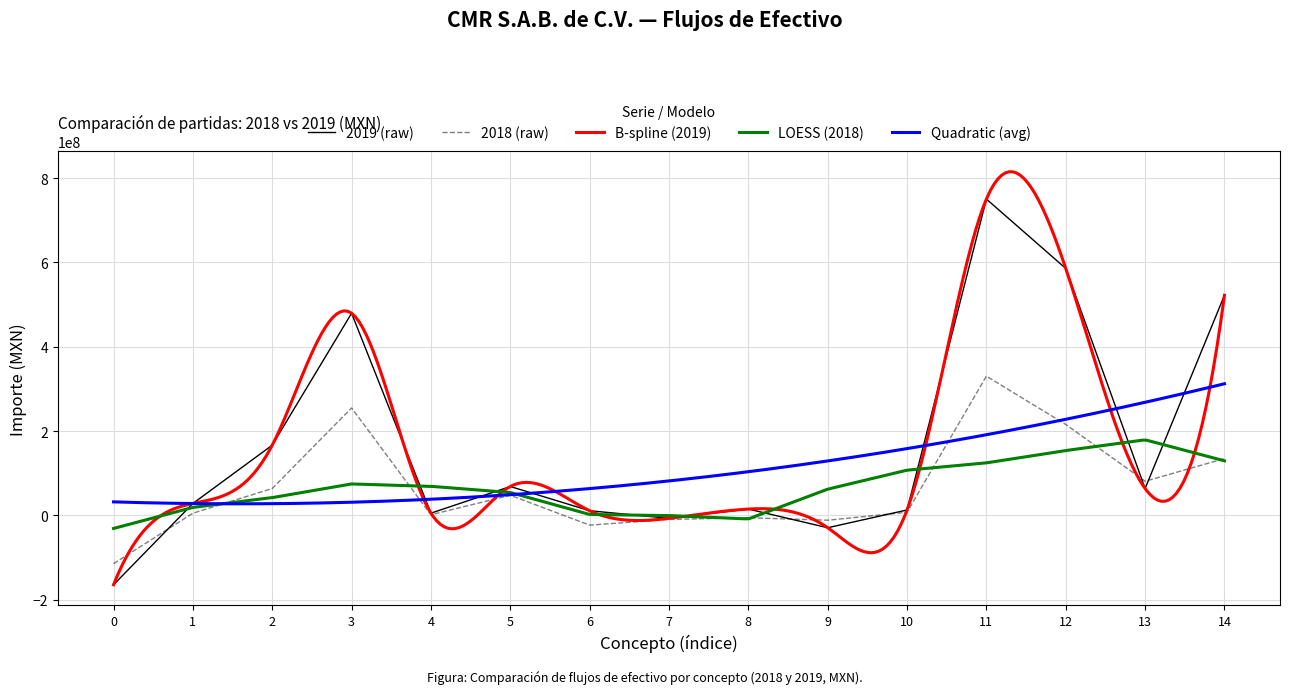

What is the spread (max minus min) of values at 4?

3785000